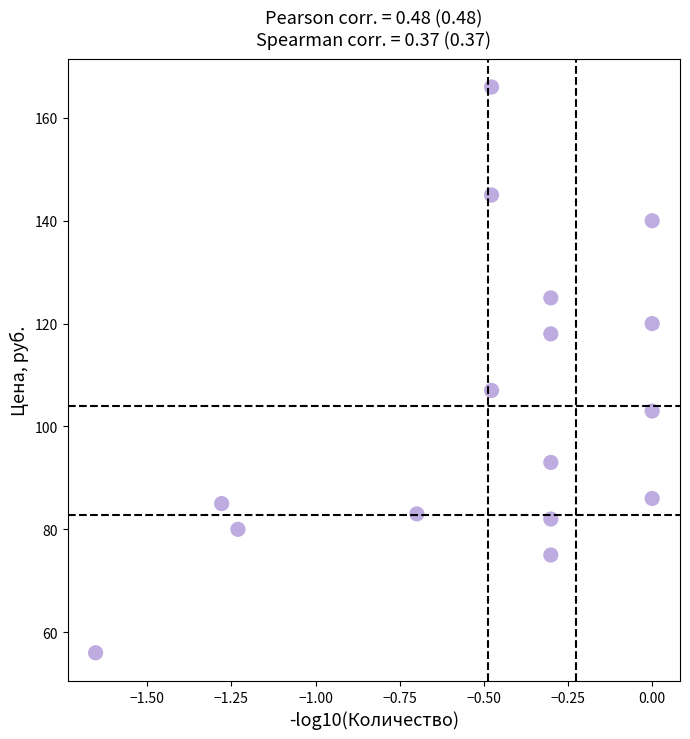

What is the range of Y values (max minus min)?

110